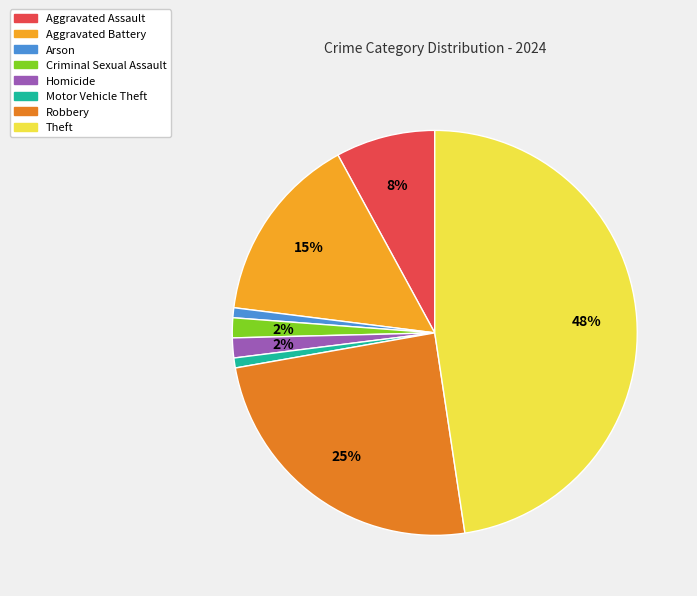

How many segments does this pie chart have?

8